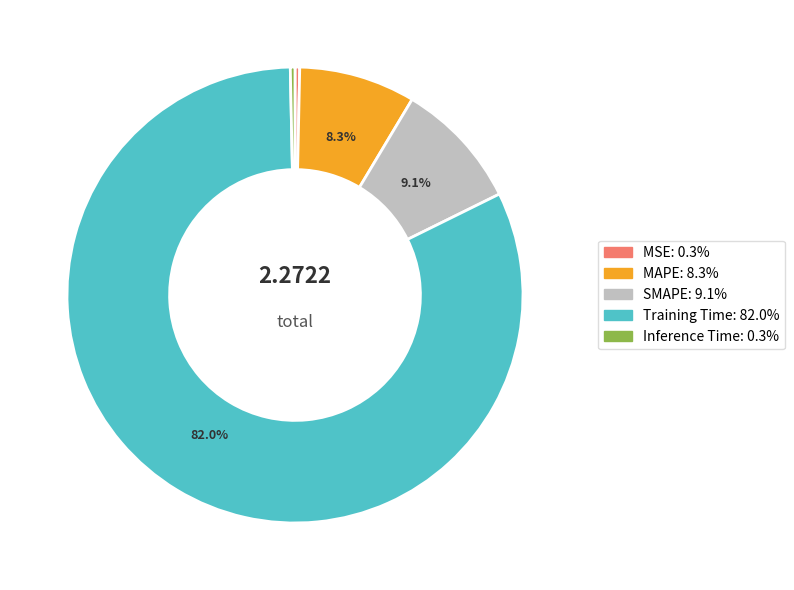

Which has a higher value, MSE or MAPE?

MAPE